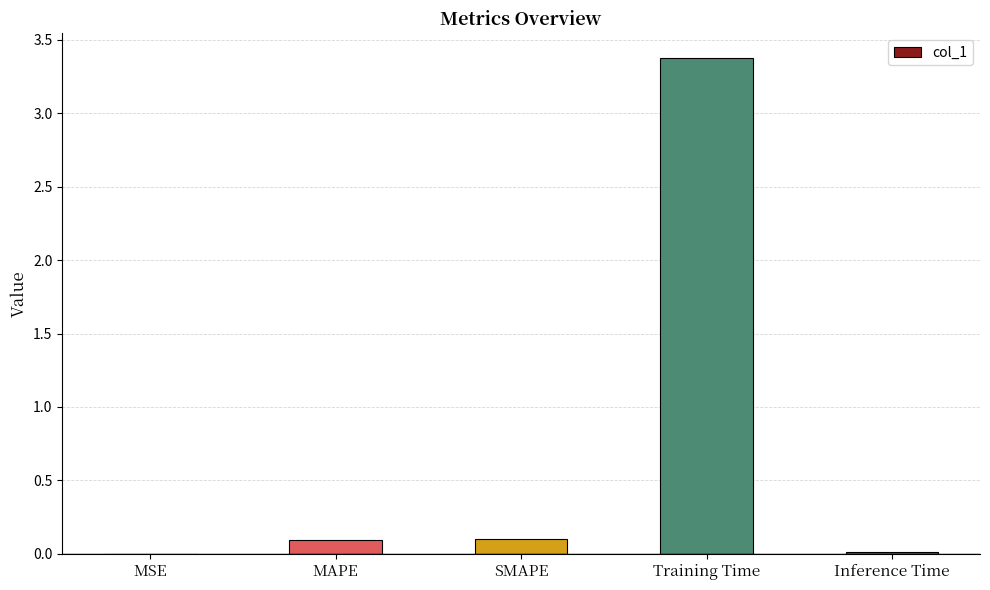

What is the change in value from Training Time to Inference Time?

-3.4